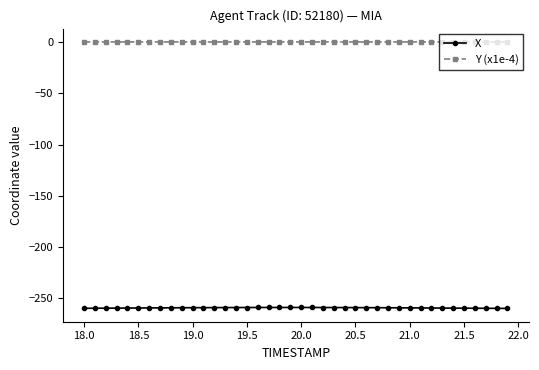

Count the number of categories in the chart.

40